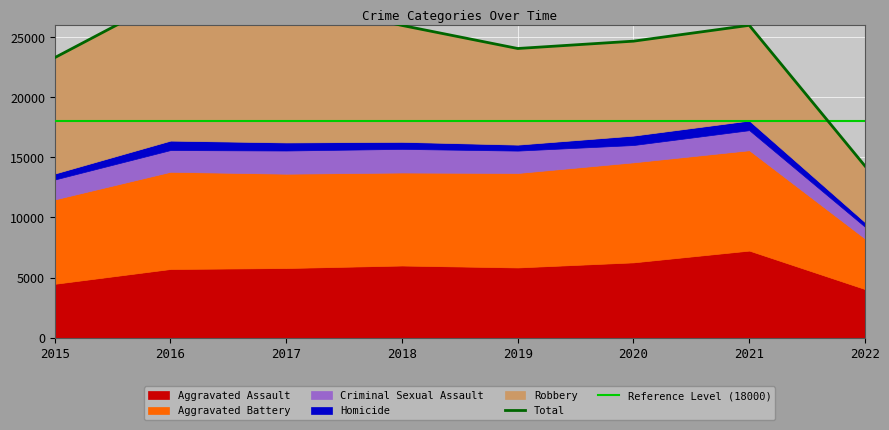

Which series has the largest total across all categories?

Robbery